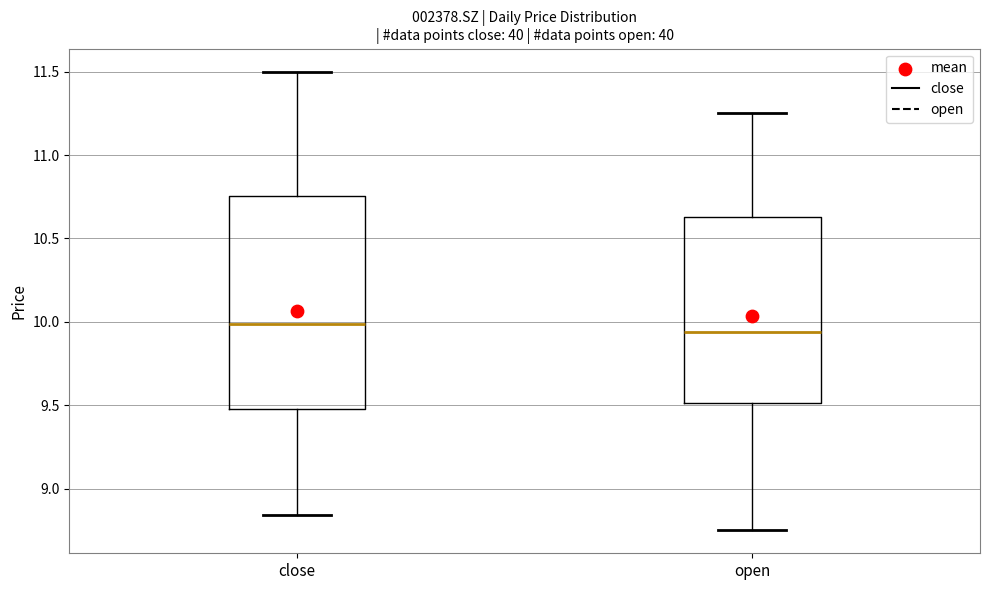

Where is the lower edge of the box for open on the y-axis? The values are not printed on the chart, so give them approximately, as read against the axis.

9.50